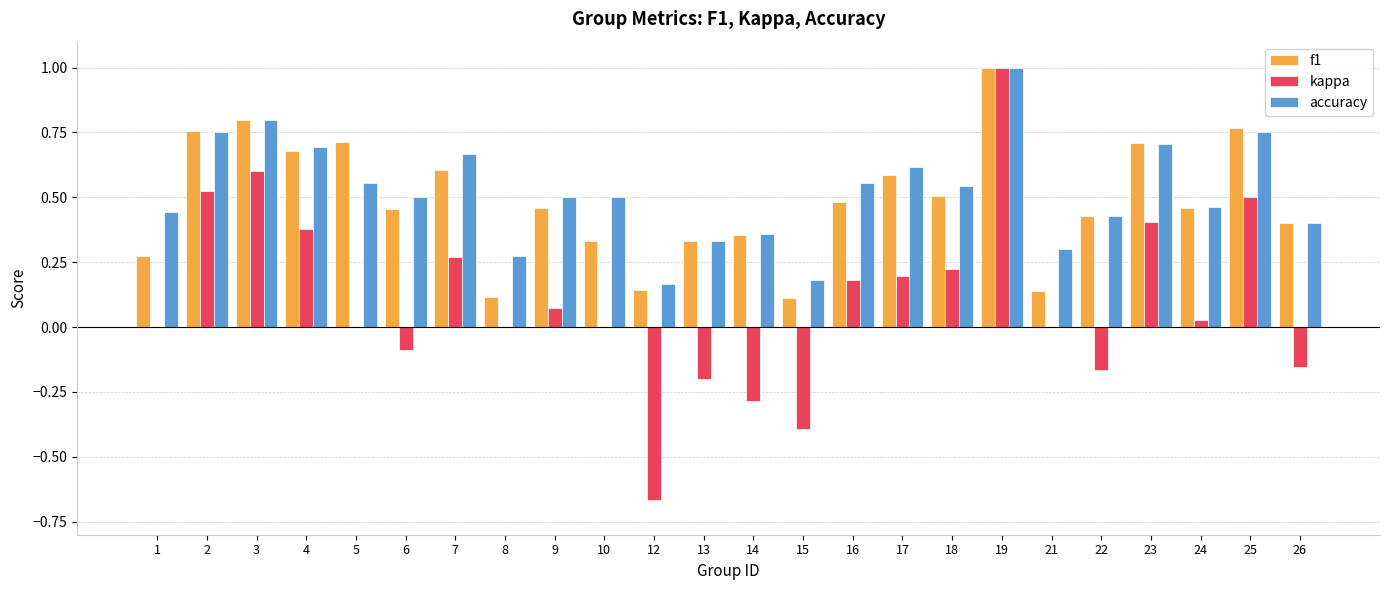

Does the chart contain stacked bars?

No